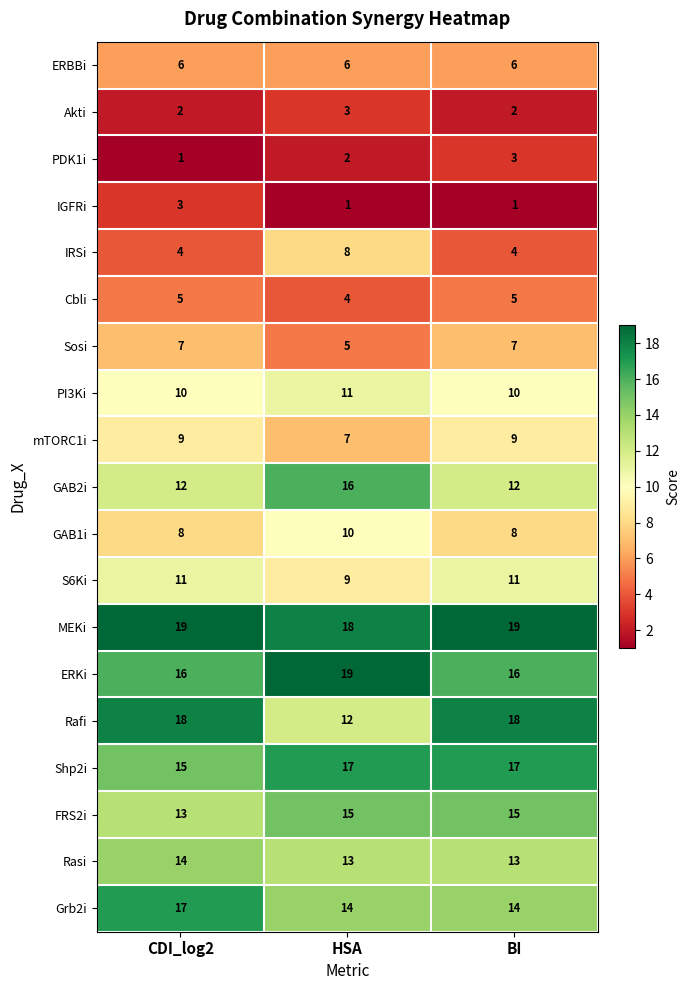

What is the minimum value shown in the chart?

1